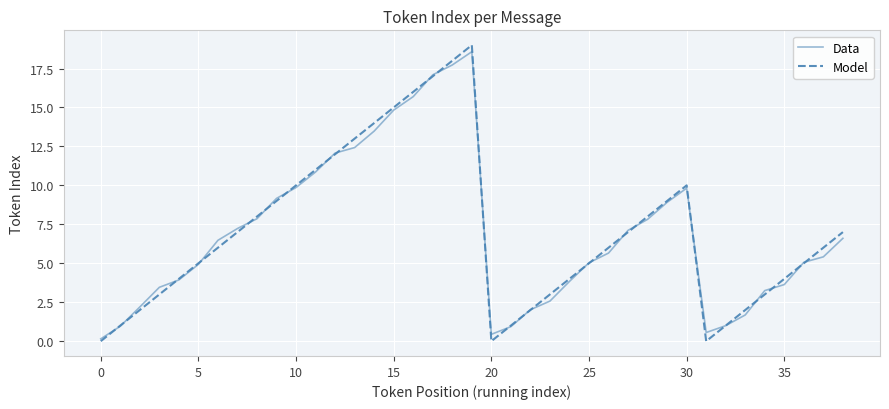

What is the highest value of the Data series?

18.6